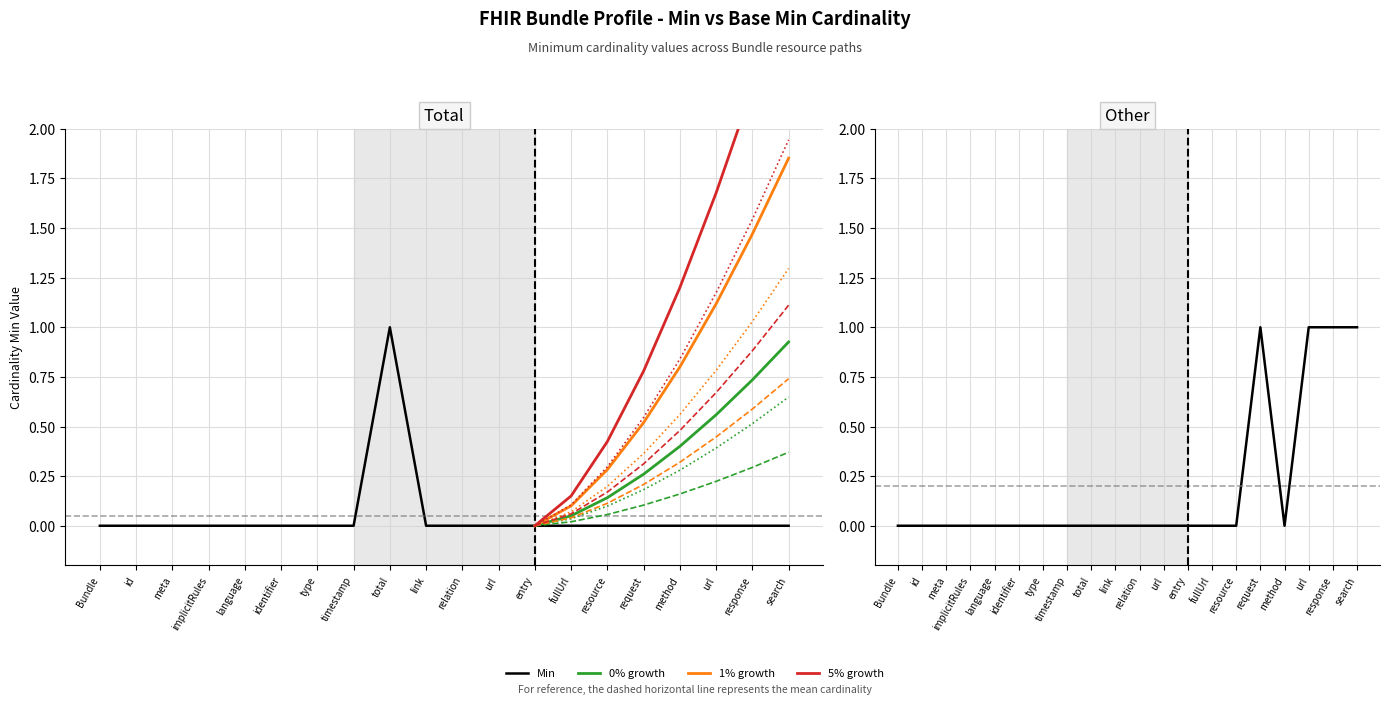

At which label is Base Min closest to 0?

Bundle